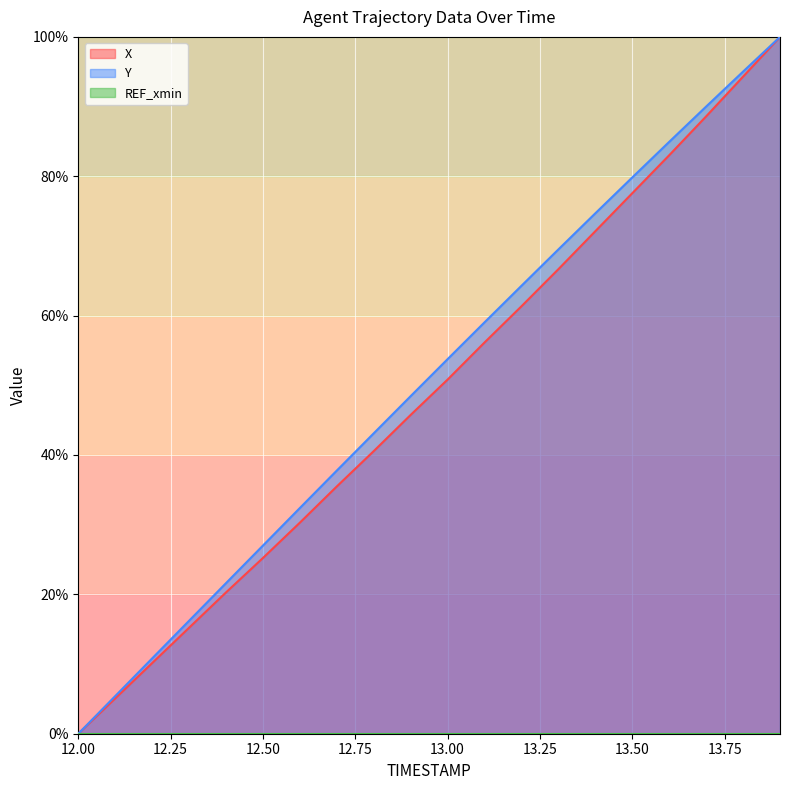

Which series changed the most between 12.2 and 12.7?

Y